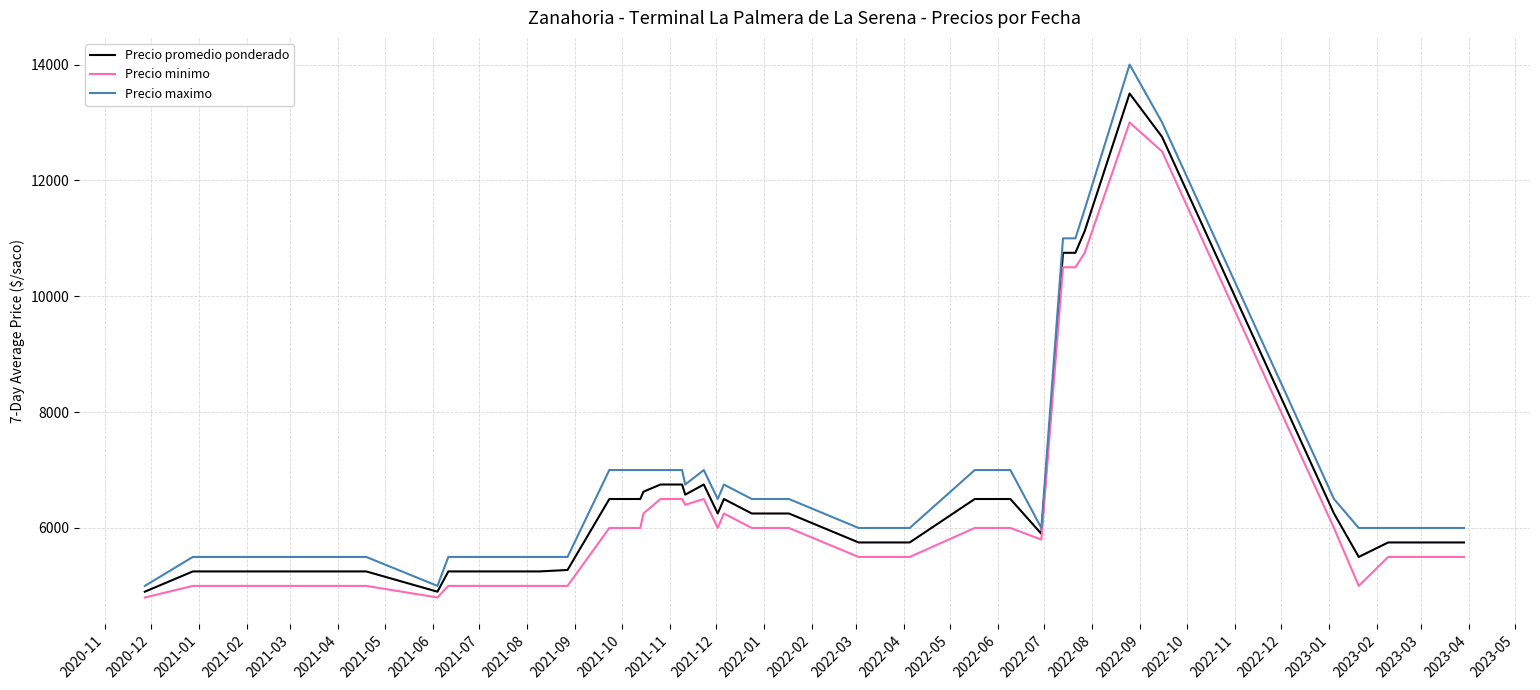

Is this an area chart (filled region under the line)?

No